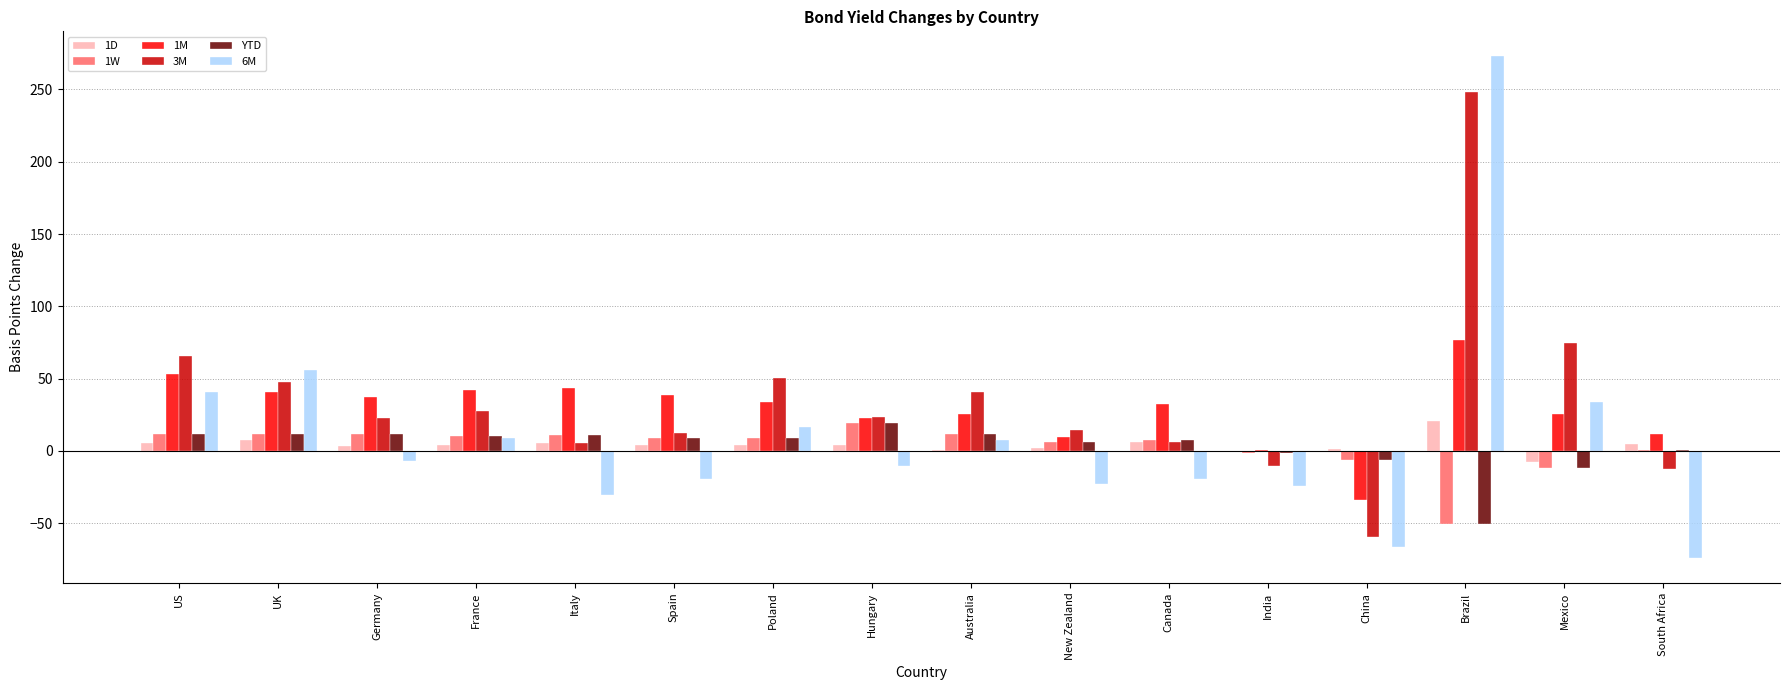

What is the average value of the YTD series?

3.1